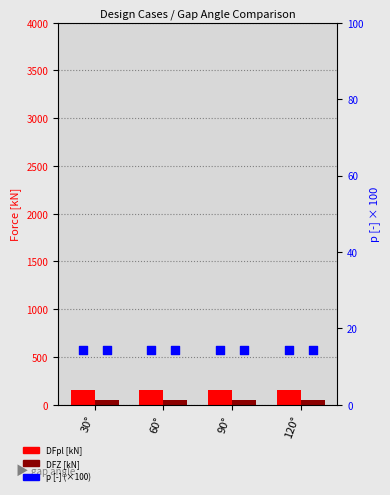

Which series contains the lowest Y value?

p [-] (×100)